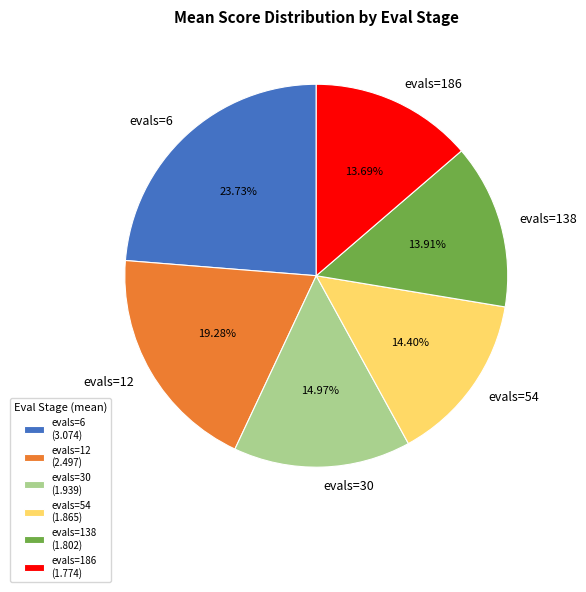

Approximately how many times larger is the value at evals=6 compared to evals=54?

1.6